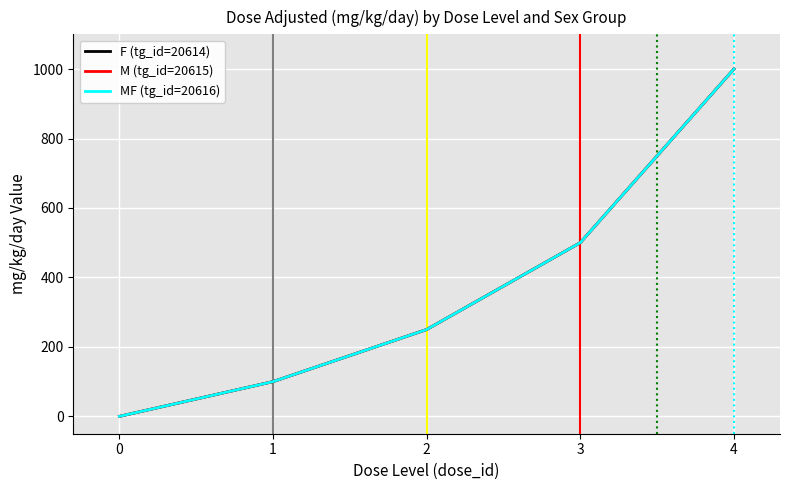

List the series in order of their peak value, highest first.

F (tg_id=20614), M (tg_id=20615), MF (tg_id=20616)